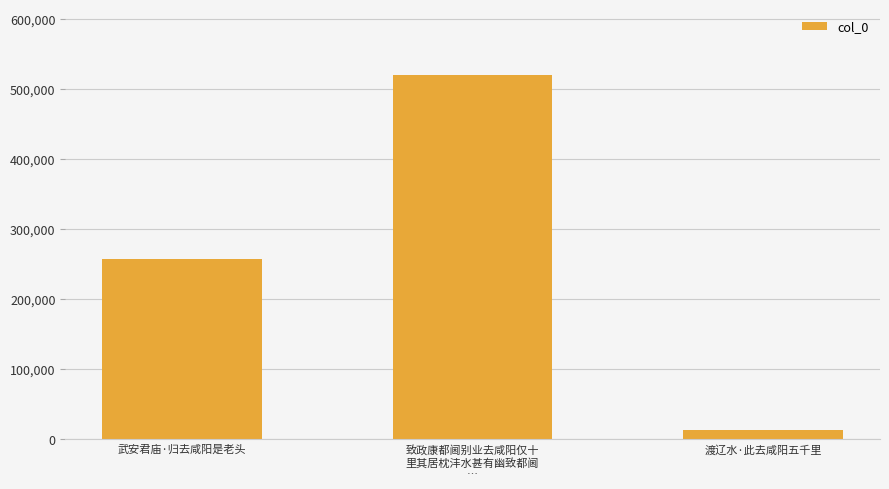

Which category has the lowest value across all series?

渡辽水·此去咸阳五千里